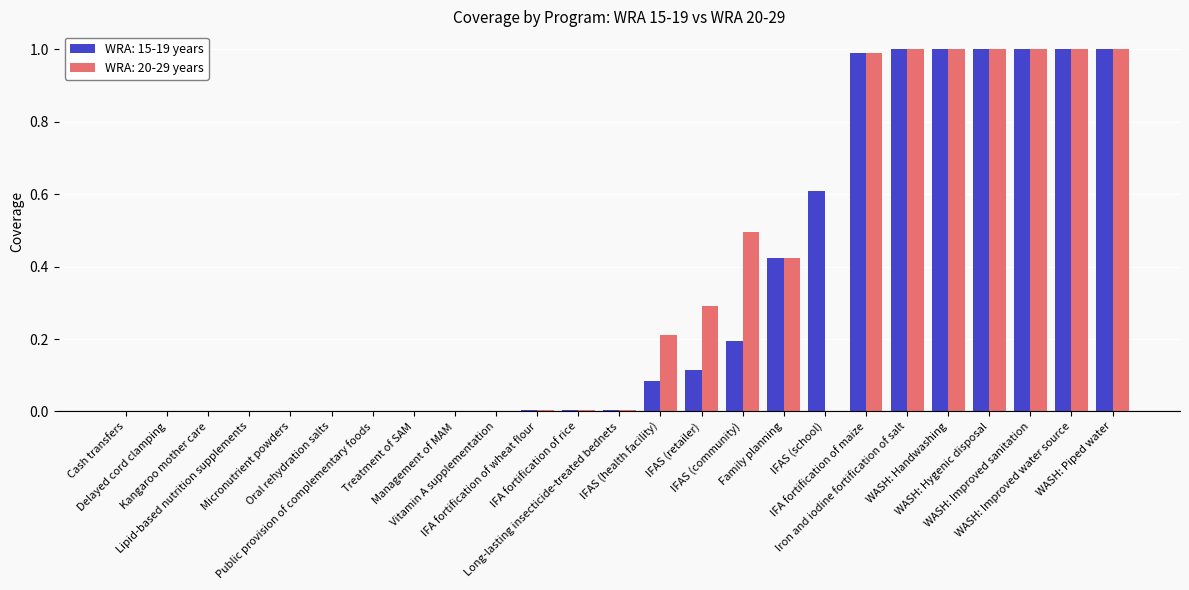

What is the maximum value shown in the chart?

1.0